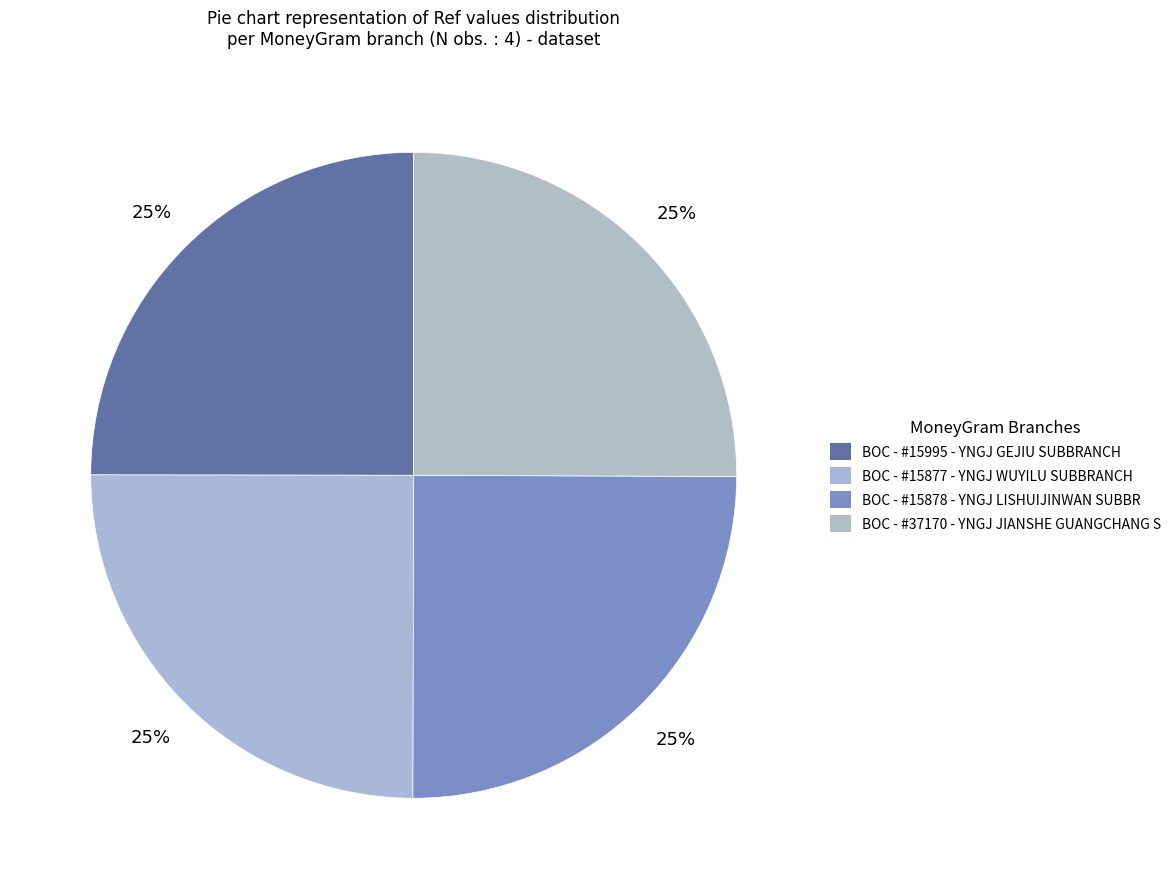

To the nearest percent, what is the combined percentage of BOC - #15995 - YNGJ GEJIU SUBBRANCH and BOC - #15877 - YNGJ WUYILU SUBBRANCH?

50%